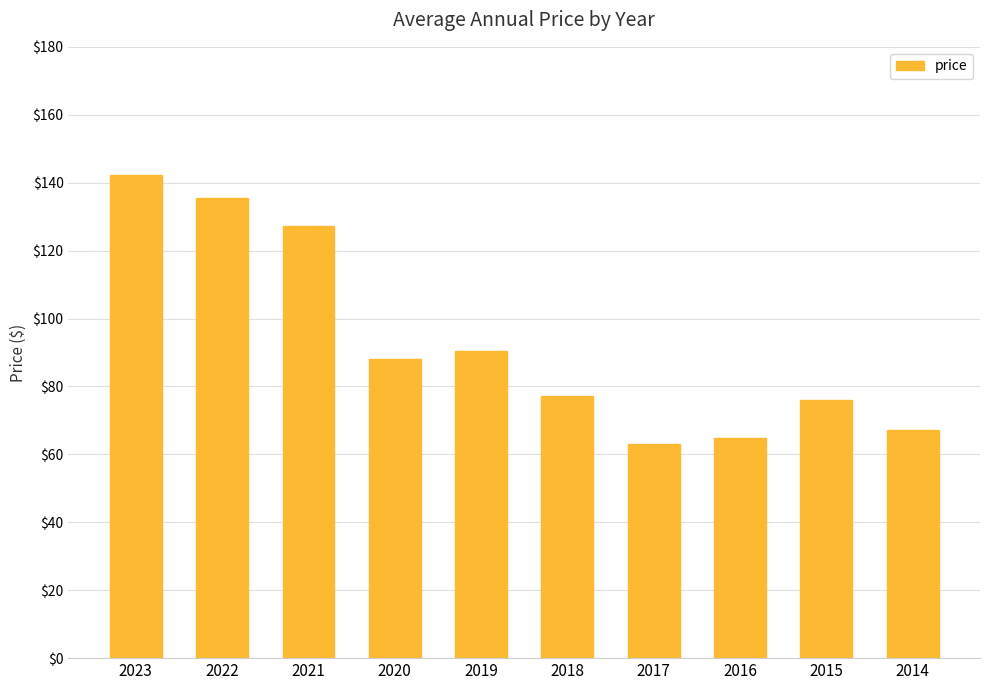

What is the sum of the values at 2015 and 2023?

218.2